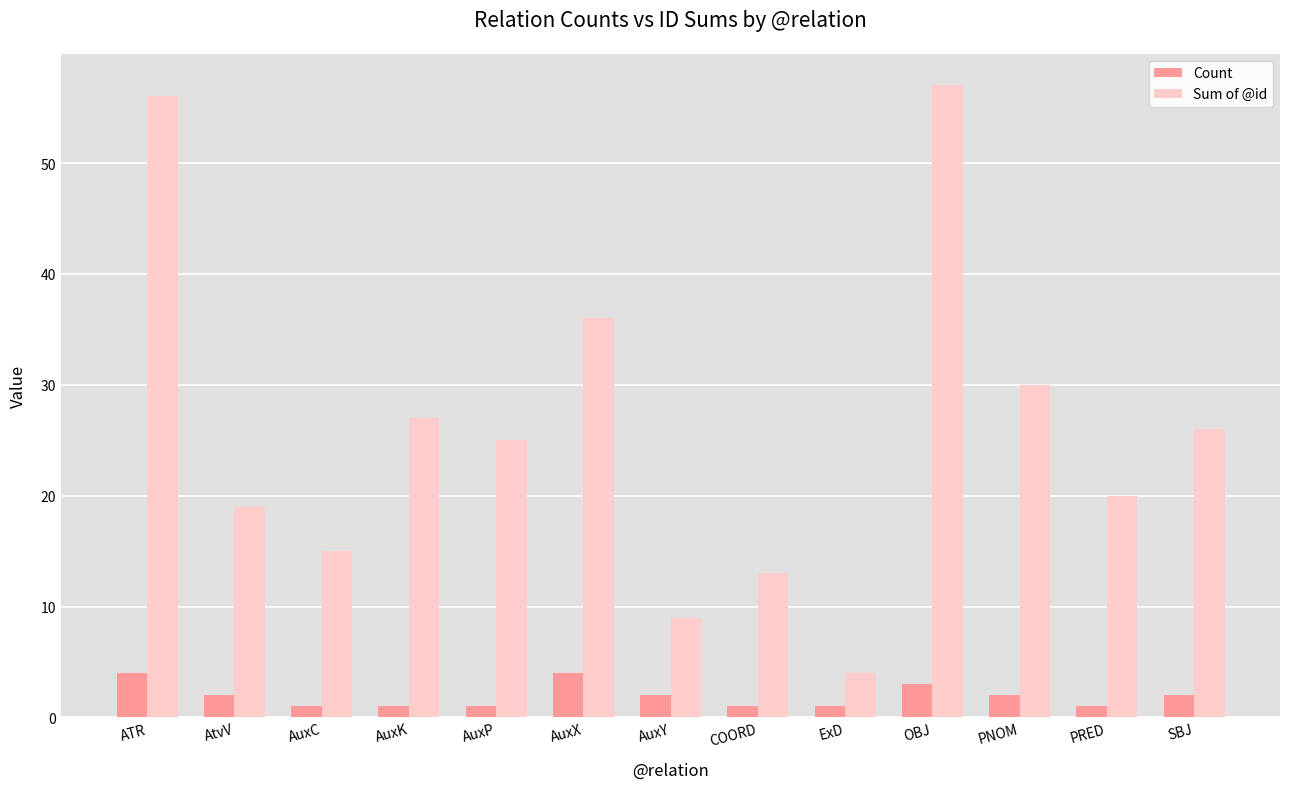

At which label does Sum of @id reach its peak?

OBJ